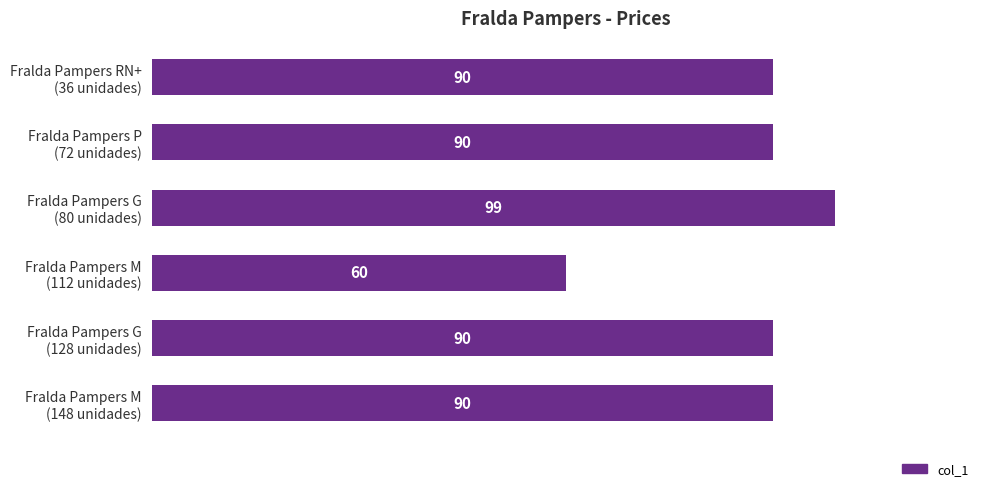

What is the difference between the maximum and minimum values?

39